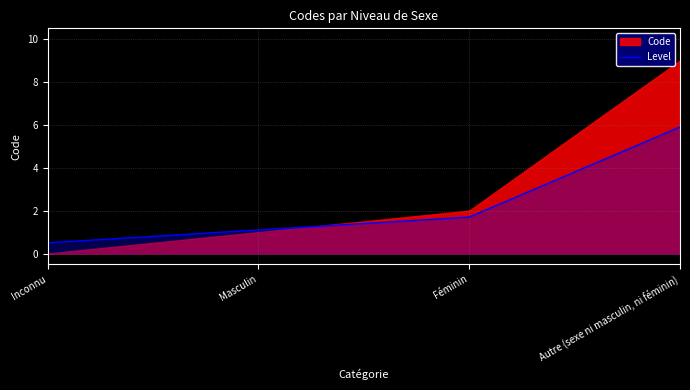

What is the maximum value shown in the chart?

9